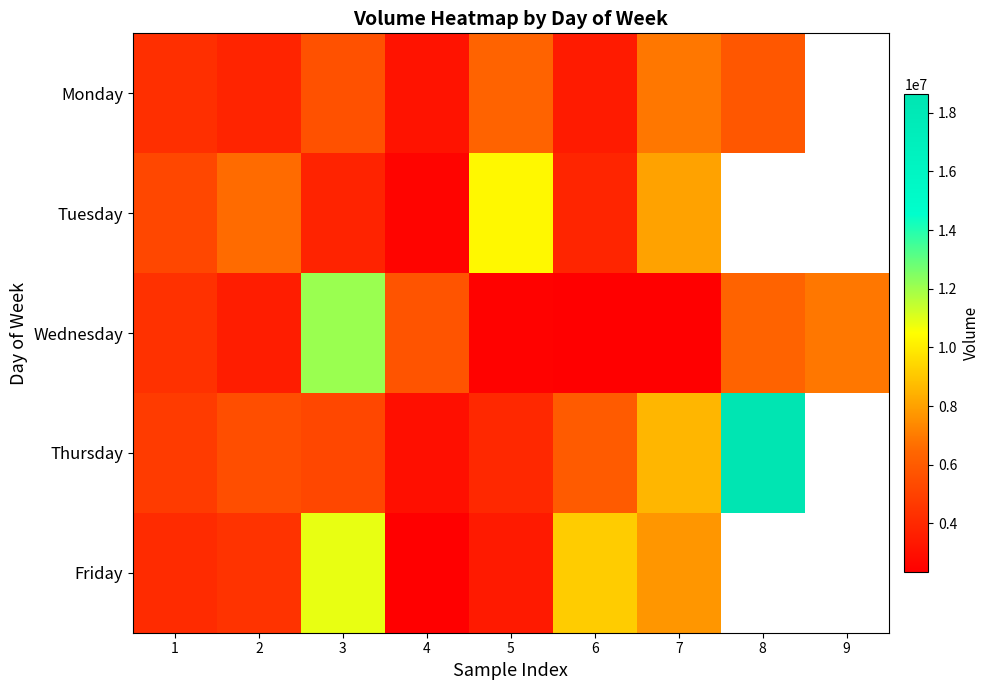

Is the value of Tuesday at 6 greater than the value of Thursday at 4?

Yes